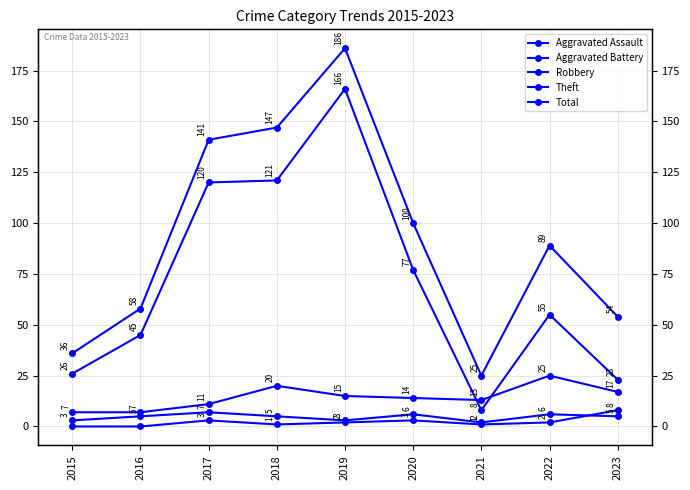

Does the chart display data point markers on the line(s)?

Yes